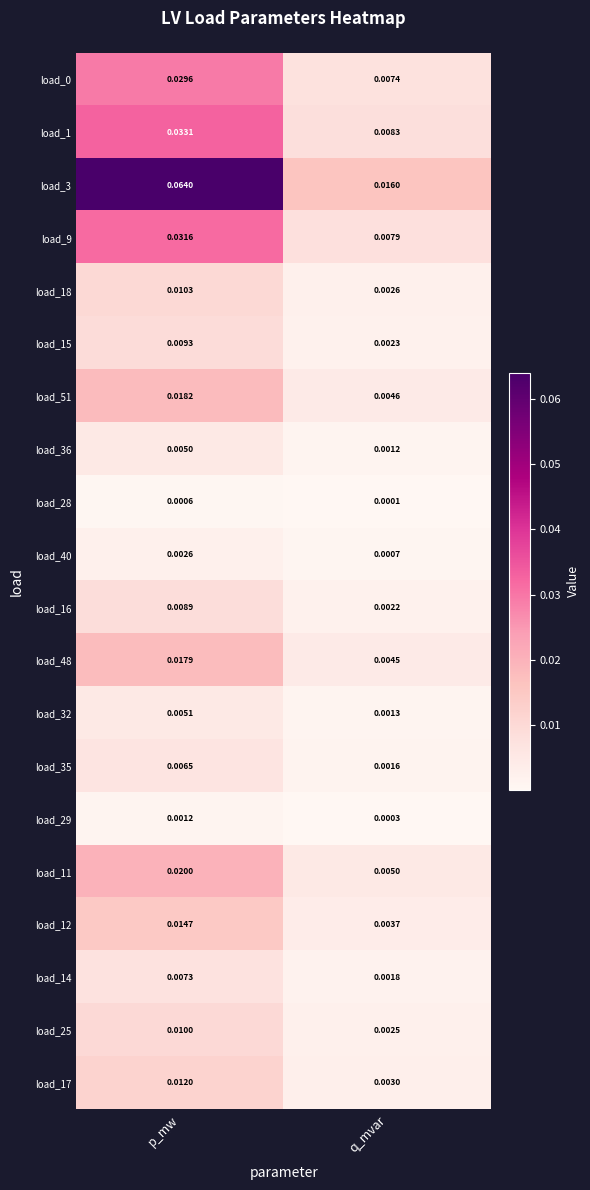

At which category does the chart reach its minimum across all series?

q_mvar